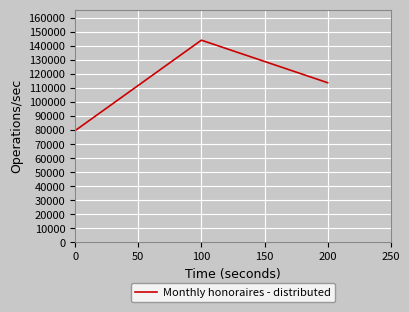

What is the difference between the second highest and minimum values?

34188.5